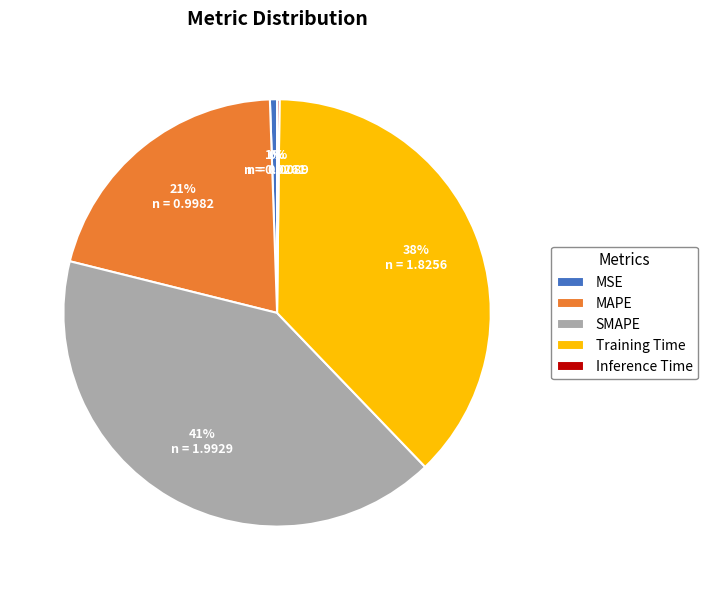

Is it true that SMAPE is 41% of the pie?

True